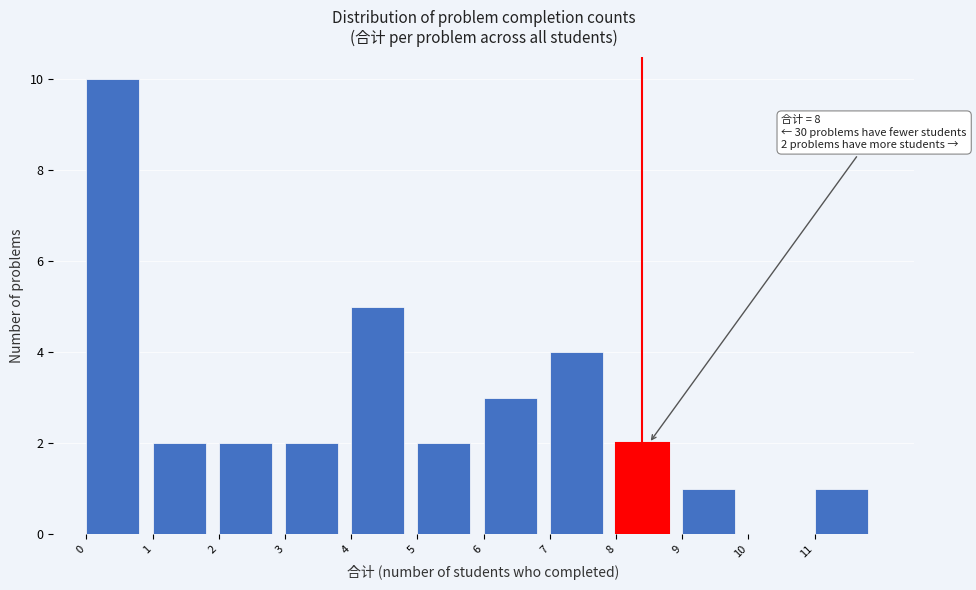

Which range on the x-axis has the tallest bar?

0 to 1